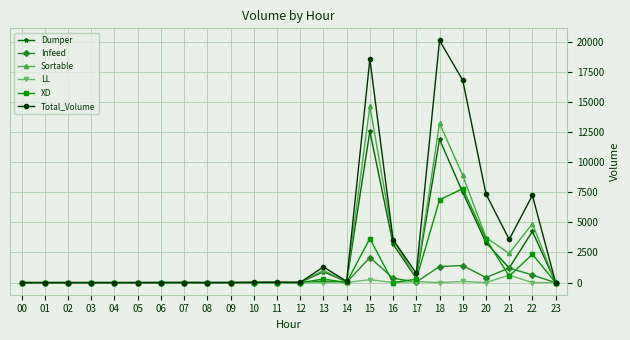

What is the difference between the second highest and minimum values in the Total_Volume series?

18549